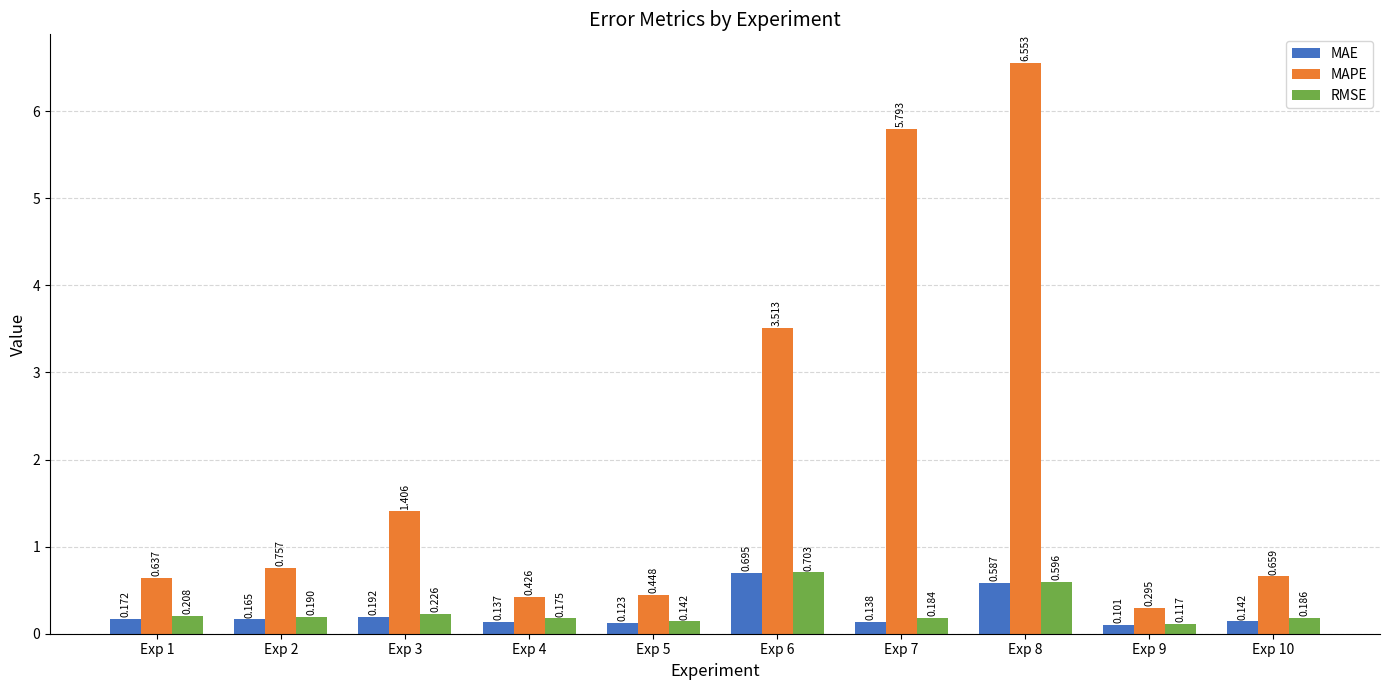

What is the total value across all series at Exp 3?

1.8